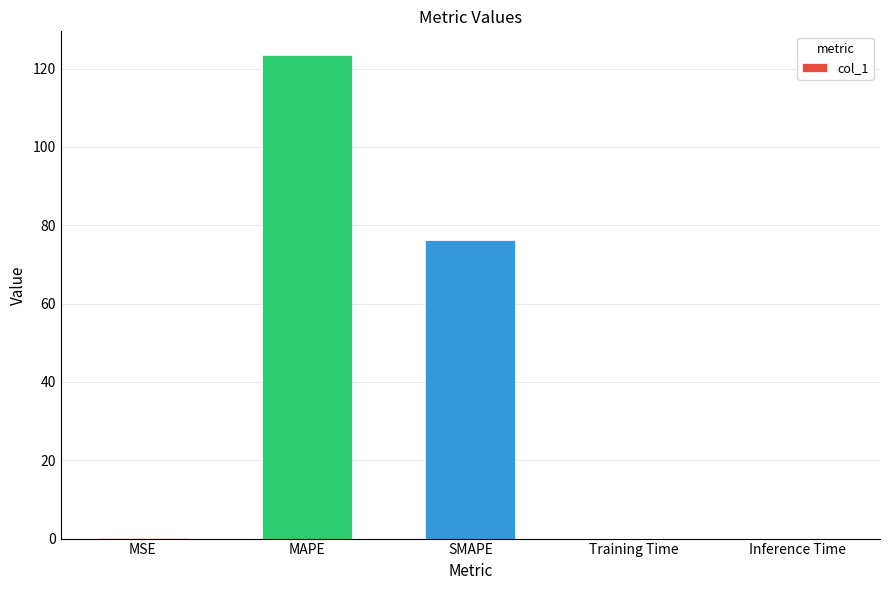

What is the sum of all values?

199.9